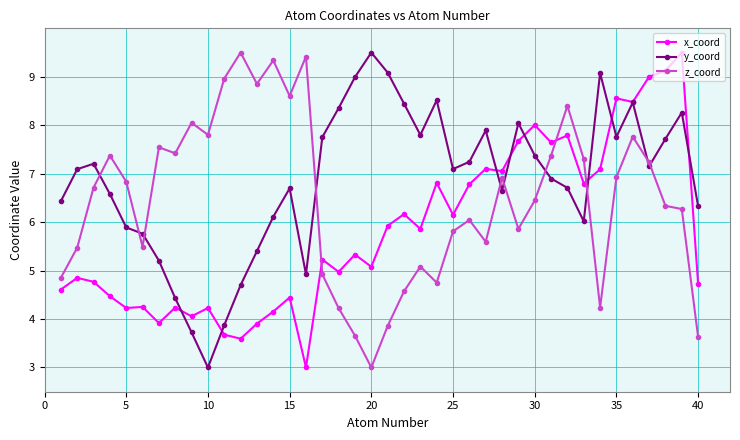

What is the maximum value for y_coord?

9.5